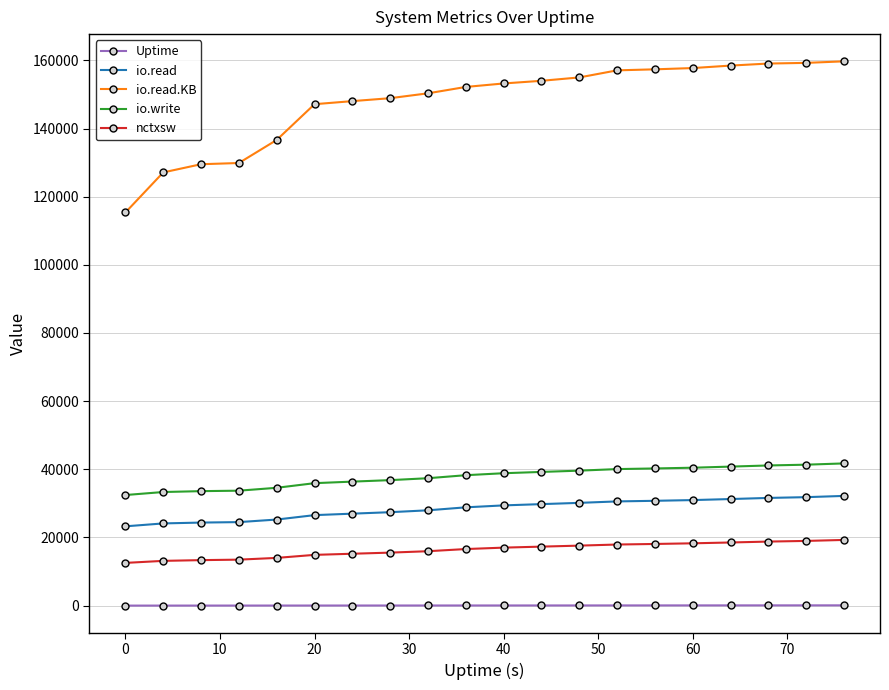

Which series has the widest spread of values?

io.read.KB